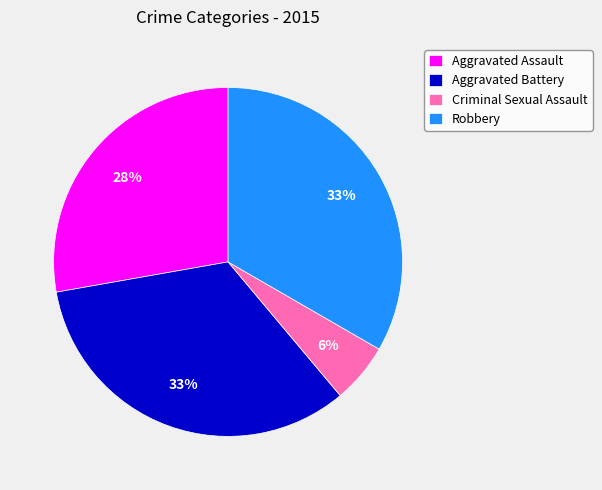

Do Aggravated Battery and Criminal Sexual Assault together represent more than half of the pie?

No